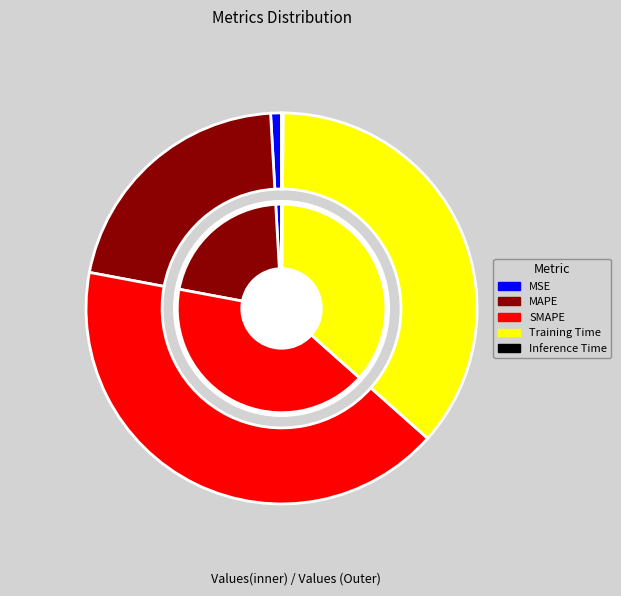

Rank the categories by value from highest to lowest.

SMAPE, Training Time, MAPE, MSE, Inference Time